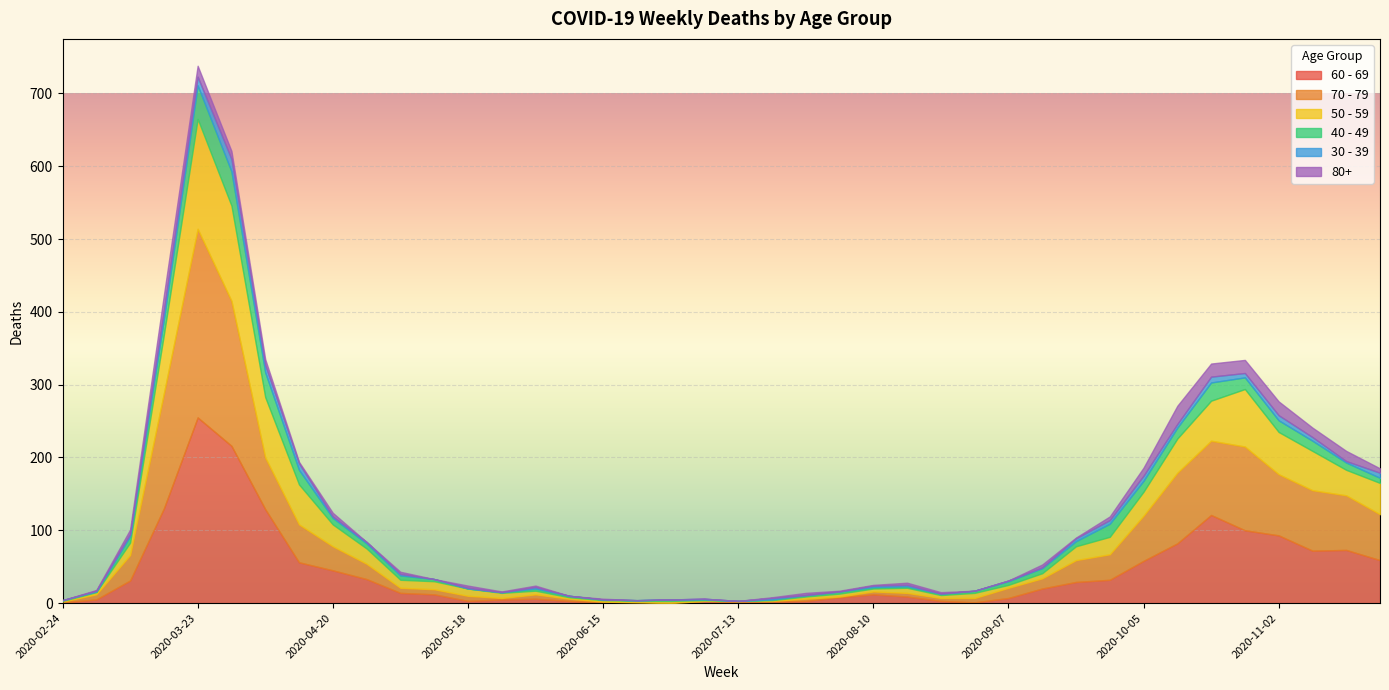

Reading left to right, extract all data points from this chart.

60 - 69: 2020-02-24=1	2020-03-02=5	2020-03-09=31	2020-03-16=130	2020-03-23=255	2020-03-30=216	2020-04-06=129	2020-04-13=56	2020-04-20=45	2020-04-27=33	2020-05-04=14	2020-05-11=12	2020-05-18=3	2020-05-25=5	2020-06-01=6	2020-06-08=3	2020-06-15=1	2020-06-22=0	2020-06-29=0	2020-07-06=3	2020-07-13=0	2020-07-20=2	2020-07-27=3	2020-08-03=8	2020-08-10=12	2020-08-17=9	2020-08-24=3	2020-08-31=1	2020-09-07=7	2020-09-14=20	2020-09-21=29	2020-09-28=32	2020-10-05=58	2020-10-12=82	2020-10-19=121	2020-10-26=100	2020-11-02=93	2020-11-09=72	2020-11-16=73	2020-11-23=59
70 - 79: 2020-02-24=1	2020-03-02=7	2020-03-09=35	2020-03-16=158	2020-03-23=259	2020-03-30=199	2020-04-06=71	2020-04-13=52	2020-04-20=33	2020-04-27=21	2020-05-04=7	2020-05-11=7	2020-05-18=7	2020-05-25=2	2020-06-01=6	2020-06-08=3	2020-06-15=1	2020-06-22=1	2020-06-29=0	2020-07-06=0	2020-07-13=3	2020-07-20=1	2020-07-27=3	2020-08-03=1	2020-08-10=4	2020-08-17=5	2020-08-24=4	2020-08-31=6	2020-09-07=14	2020-09-14=14	2020-09-21=30	2020-09-28=35	2020-10-05=62	2020-10-12=97	2020-10-19=102	2020-10-26=115	2020-11-02=84	2020-11-09=83	2020-11-16=75	2020-11-23=63
50 - 59: 2020-02-24=1	2020-03-02=3	2020-03-09=17	2020-03-16=81	2020-03-23=151	2020-03-30=131	2020-04-06=83	2020-04-13=55	2020-04-20=30	2020-04-27=21	2020-05-04=11	2020-05-11=11	2020-05-18=10	2020-05-25=7	2020-06-01=5	2020-06-08=2	2020-06-15=2	2020-06-22=2	2020-06-29=3	2020-07-06=1	2020-07-13=0	2020-07-20=1	2020-07-27=3	2020-08-03=4	2020-08-10=4	2020-08-17=7	2020-08-24=4	2020-08-31=7	2020-09-07=4	2020-09-14=7	2020-09-21=19	2020-09-28=24	2020-10-05=33	2020-10-12=47	2020-10-19=55	2020-10-26=79	2020-11-02=58	2020-11-09=54	2020-11-16=35	2020-11-23=43
40 - 49: 2020-02-24=1	2020-03-02=1	2020-03-09=9	2020-03-16=21	2020-03-23=46	2020-03-30=47	2020-04-06=34	2020-04-13=20	2020-04-20=9	2020-04-27=7	2020-05-04=6	2020-05-11=3	2020-05-18=0	2020-05-25=1	2020-06-01=3	2020-06-08=2	2020-06-15=1	2020-06-22=1	2020-06-29=2	2020-07-06=1	2020-07-13=0	2020-07-20=1	2020-07-27=2	2020-08-03=3	2020-08-10=2	2020-08-17=2	2020-08-24=2	2020-08-31=3	2020-09-07=5	2020-09-14=7	2020-09-21=7	2020-09-28=18	2020-10-05=15	2020-10-12=15	2020-10-19=25	2020-10-26=16	2020-11-02=16	2020-11-09=14	2020-11-16=10	2020-11-23=7
30 - 39: 2020-02-24=0	2020-03-02=1	2020-03-09=3	2020-03-16=12	2020-03-23=12	2020-03-30=17	2020-04-06=10	2020-04-13=9	2020-04-20=2	2020-04-27=2	2020-05-04=2	2020-05-11=0	2020-05-18=1	2020-05-25=0	2020-06-01=2	2020-06-08=0	2020-06-15=0	2020-06-22=0	2020-06-29=0	2020-07-06=1	2020-07-13=0	2020-07-20=2	2020-07-27=0	2020-08-03=0	2020-08-10=2	2020-08-17=2	2020-08-24=0	2020-08-31=0	2020-09-07=1	2020-09-14=1	2020-09-21=4	2020-09-28=5	2020-10-05=7	2020-10-12=5	2020-10-19=8	2020-10-26=6	2020-11-02=7	2020-11-09=5	2020-11-16=2	2020-11-23=7
80+: 2020-02-24=0	2020-03-02=1	2020-03-09=6	2020-03-16=21	2020-03-23=15	2020-03-30=11	2020-04-06=8	2020-04-13=2	2020-04-20=5	2020-04-27=0	2020-05-04=3	2020-05-11=0	2020-05-18=3	2020-05-25=1	2020-06-01=2	2020-06-08=0	2020-06-15=1	2020-06-22=0	2020-06-29=0	2020-07-06=0	2020-07-13=0	2020-07-20=1	2020-07-27=3	2020-08-03=1	2020-08-10=1	2020-08-17=3	2020-08-24=2	2020-08-31=0	2020-09-07=0	2020-09-14=4	2020-09-21=1	2020-09-28=5	2020-10-05=11	2020-10-12=25	2020-10-19=18	2020-10-26=18	2020-11-02=19	2020-11-09=13	2020-11-16=14	2020-11-23=6